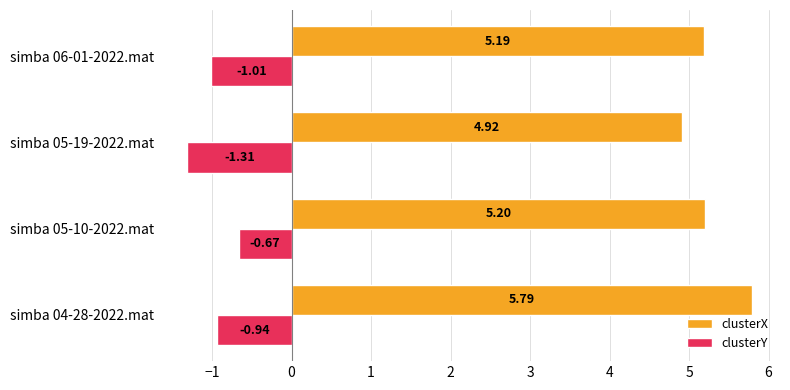

What is the difference between the maximum and minimum values in the clusterY series?

0.6